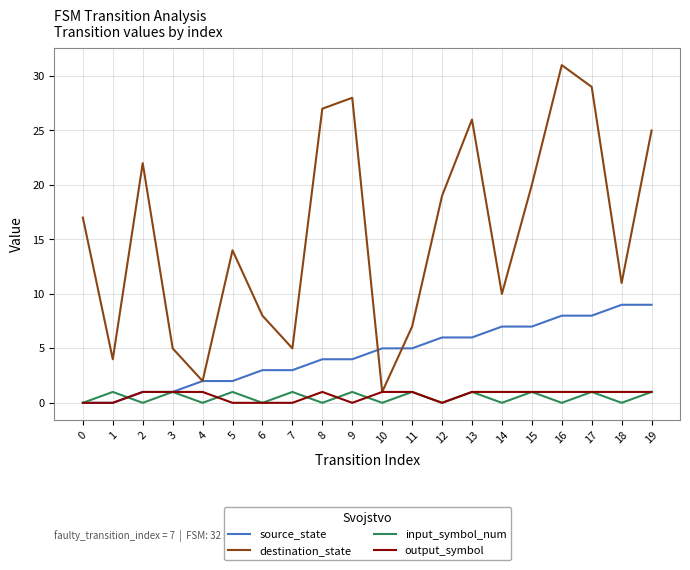

Is the value of input_symbol_num at 17 greater than the value of source_state at 0?

Yes